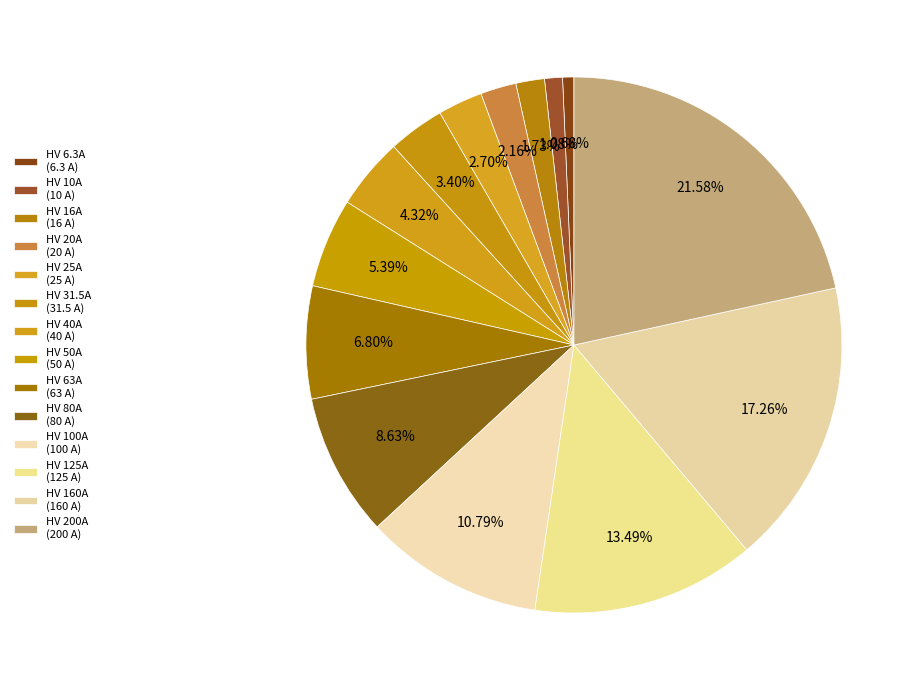

Count the number of slices in the pie.

14